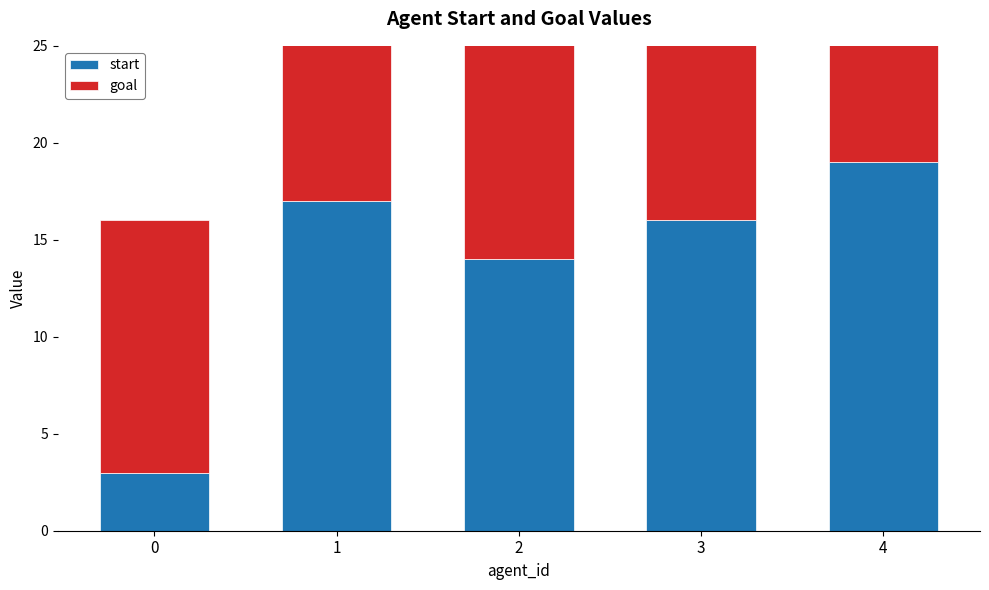

Which series has the largest total across all categories?

start